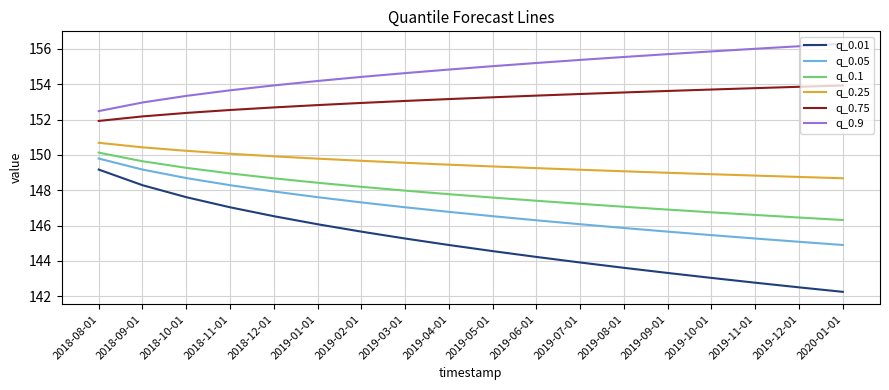

What are all the series names shown in the legend?

q_0.01, q_0.05, q_0.1, q_0.25, q_0.75, q_0.9